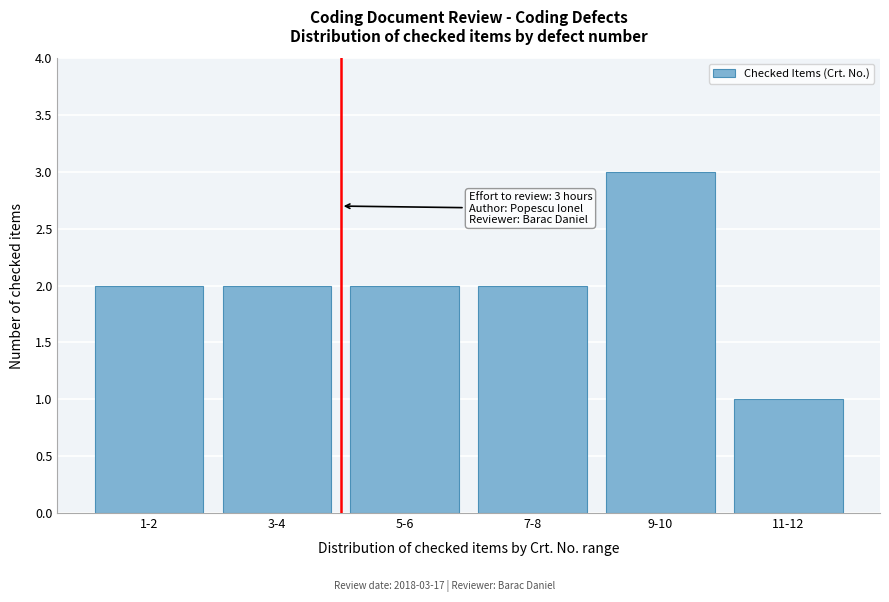

Reading left to right, what are all the values shown in this chart?

1-2=2	3-4=2	5-6=2	7-8=2	9-10=3	11-12=1